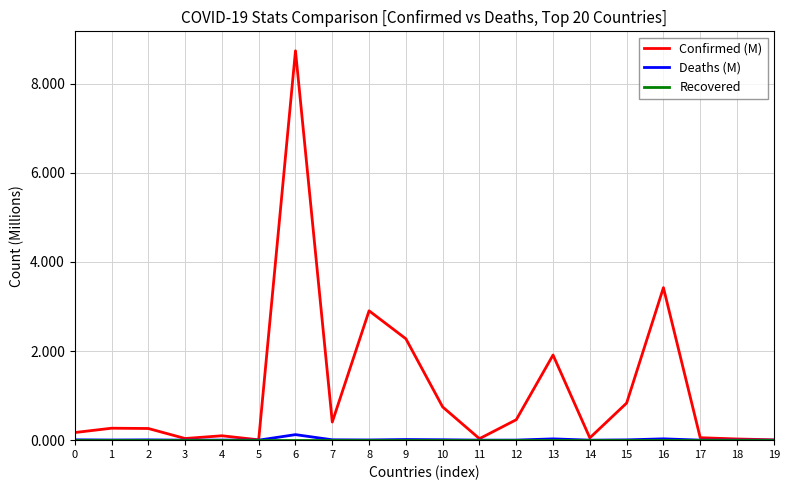

Which series has the largest range (max minus min)?

Confirmed (M)